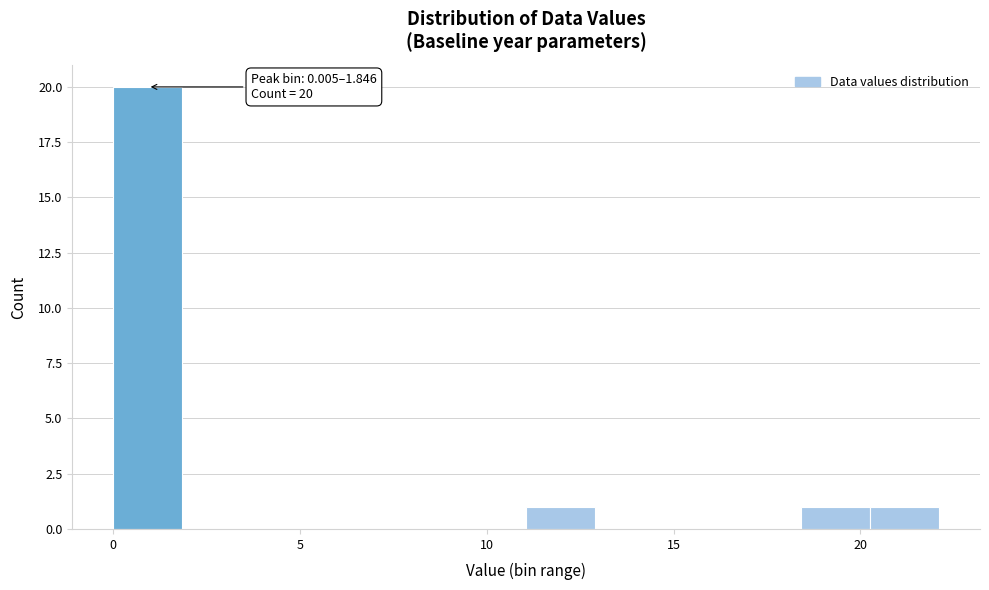

Around what value on the x-axis is the tallest bar? Give the approximate position of its centre, as read against the axis.

1.0